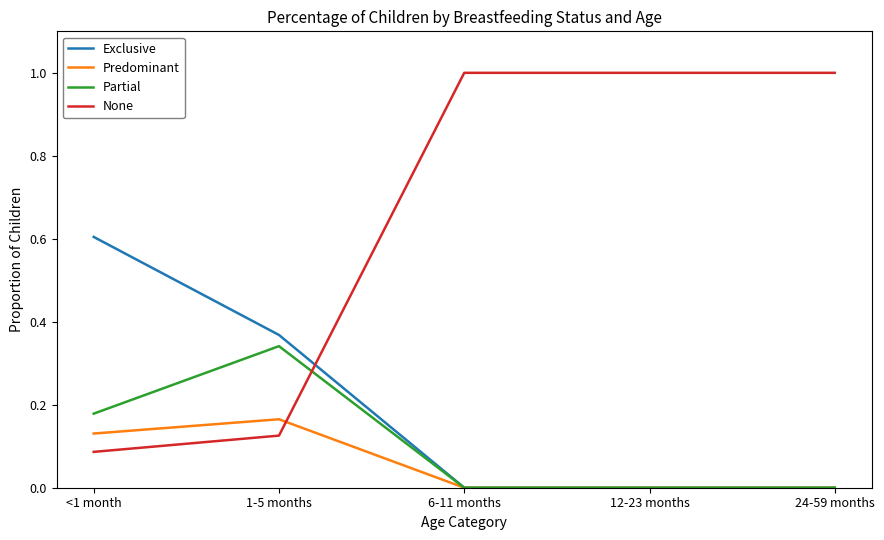

Is it true that None equals 1.0 at 6-11 months?

True